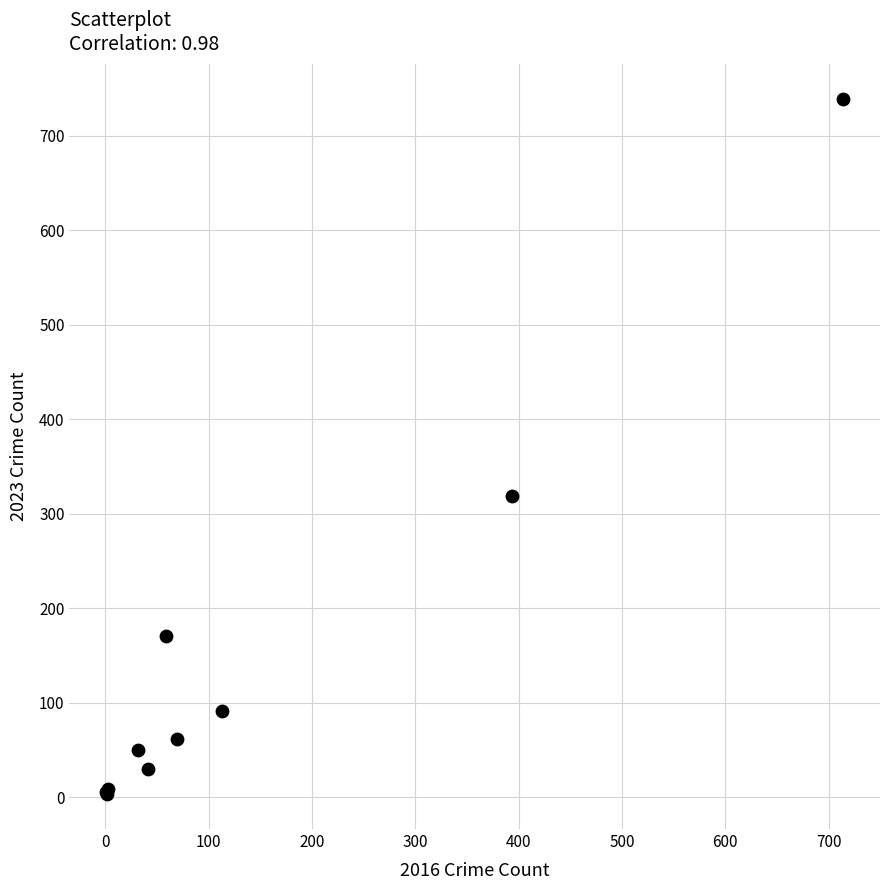

What Y value in the scatter plot is closest to 371?

319